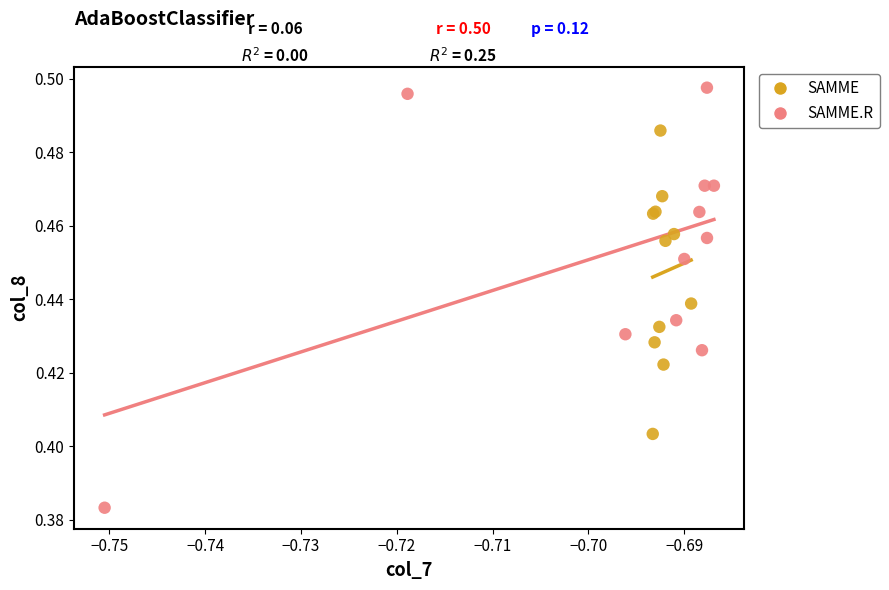

Which series reaches the minimum Y coordinate?

SAMME.R